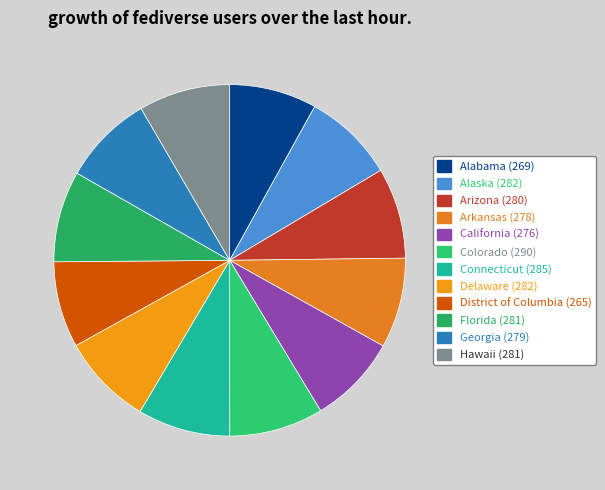

Count the number of slices in the pie.

12